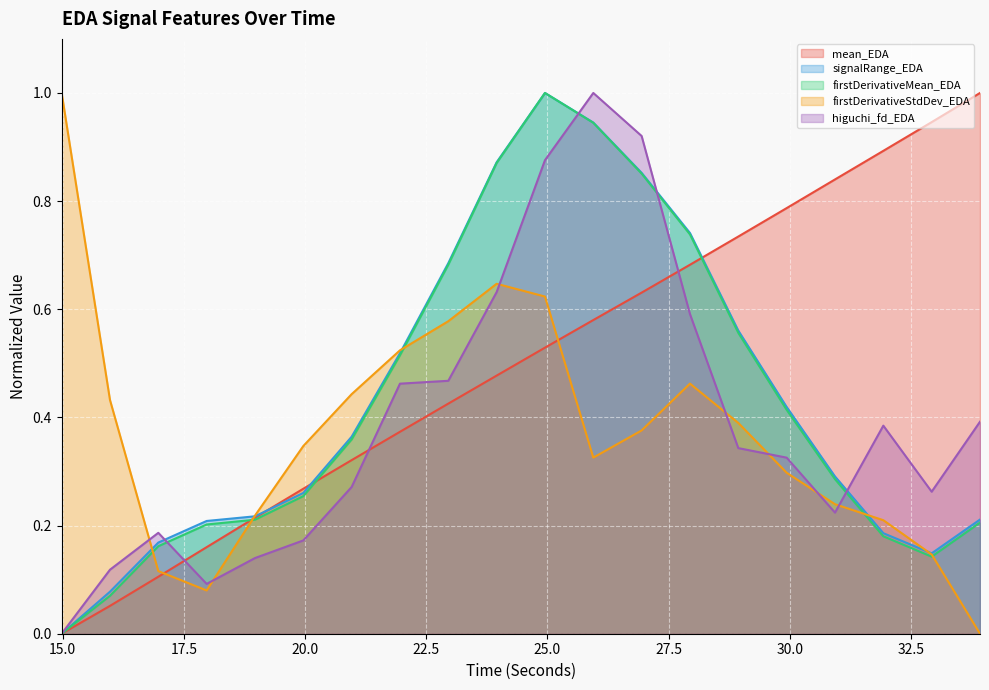

What is the maximum value for mean_EDA?

1.0